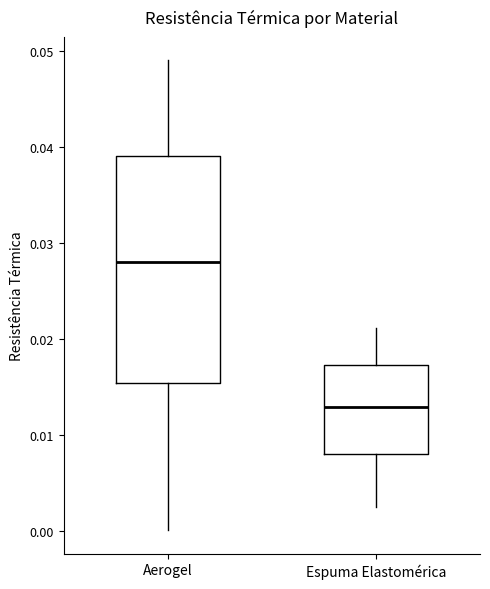

Comparing the boxes themselves (not the whiskers), which one is the tallest?

Aerogel